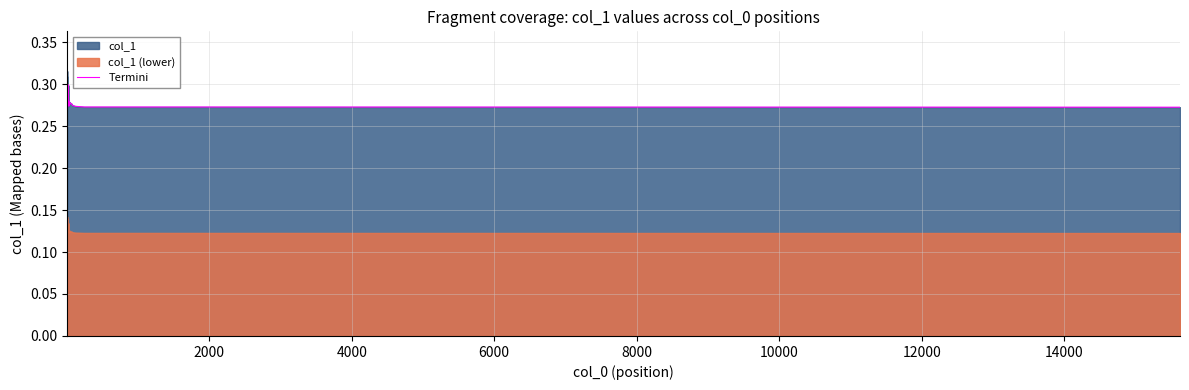

What is the label of the 7th point from the left?

12000